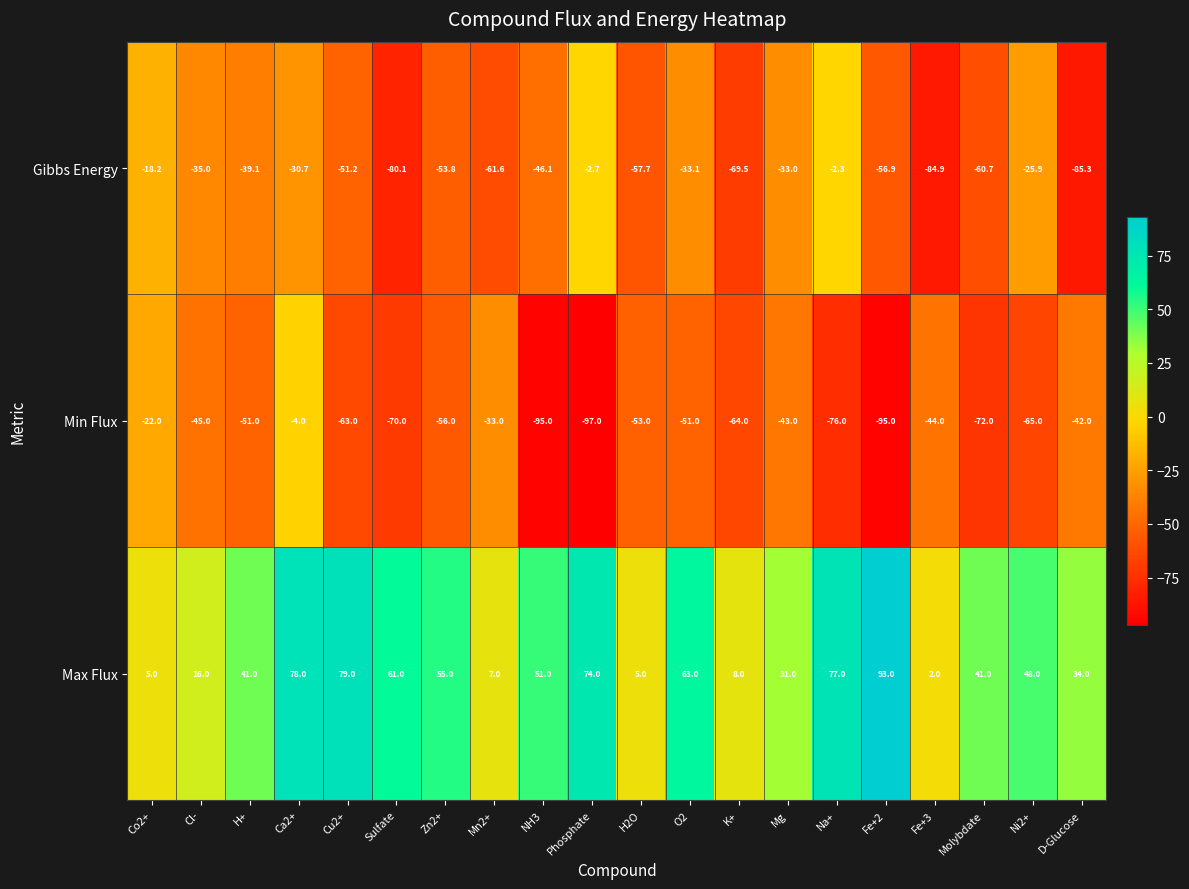

What is the difference between the maximum and minimum values in the Gibbs Energy series?

83.0